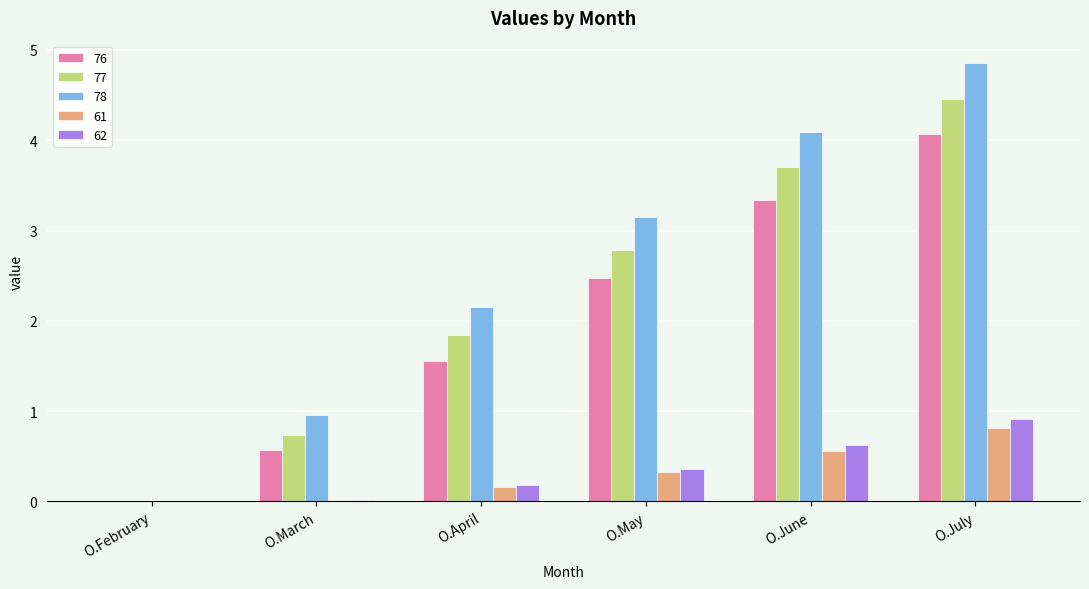

What are all the series names shown in the legend?

76, 77, 78, 61, 62